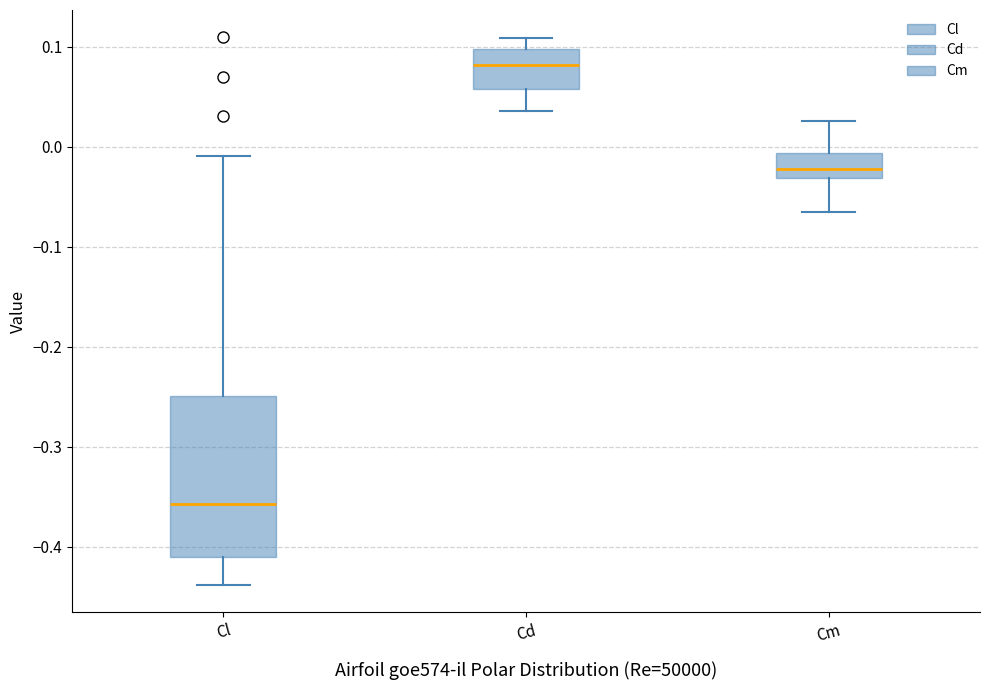

Which box is the tallest, from its lower edge to its upper edge?

Cl